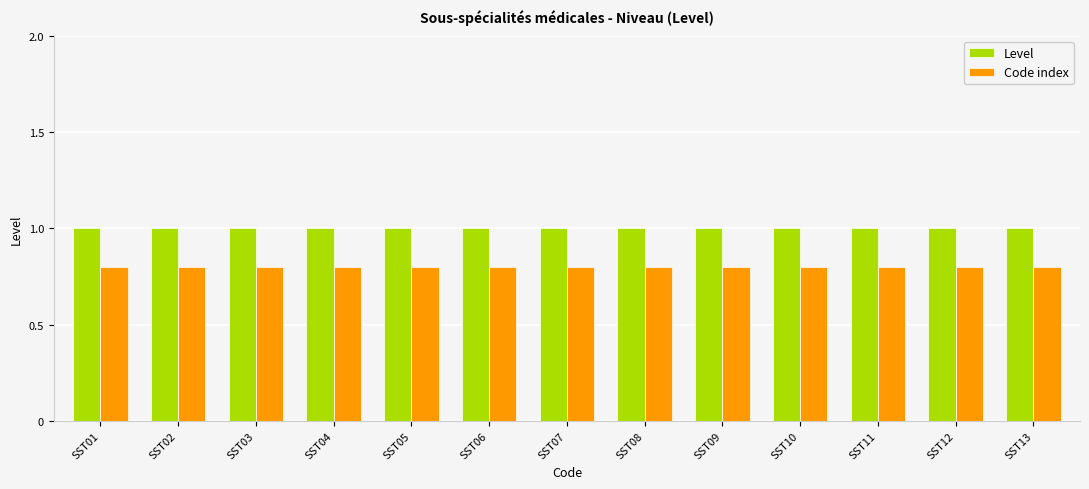

What is the maximum value shown in the chart?

1.0